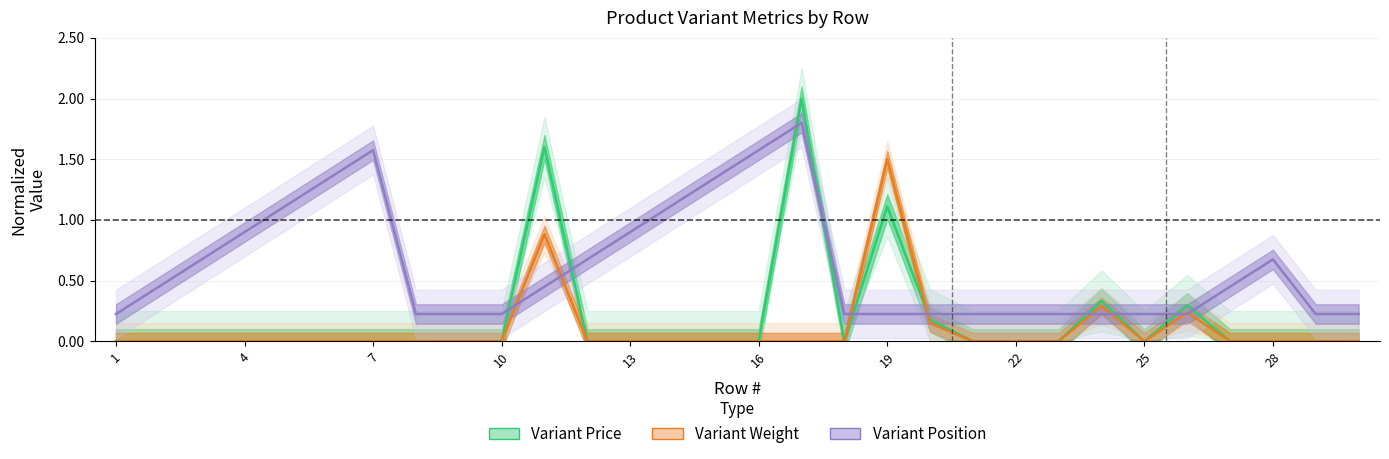

At which label is Variant Weight closest to 0?

1